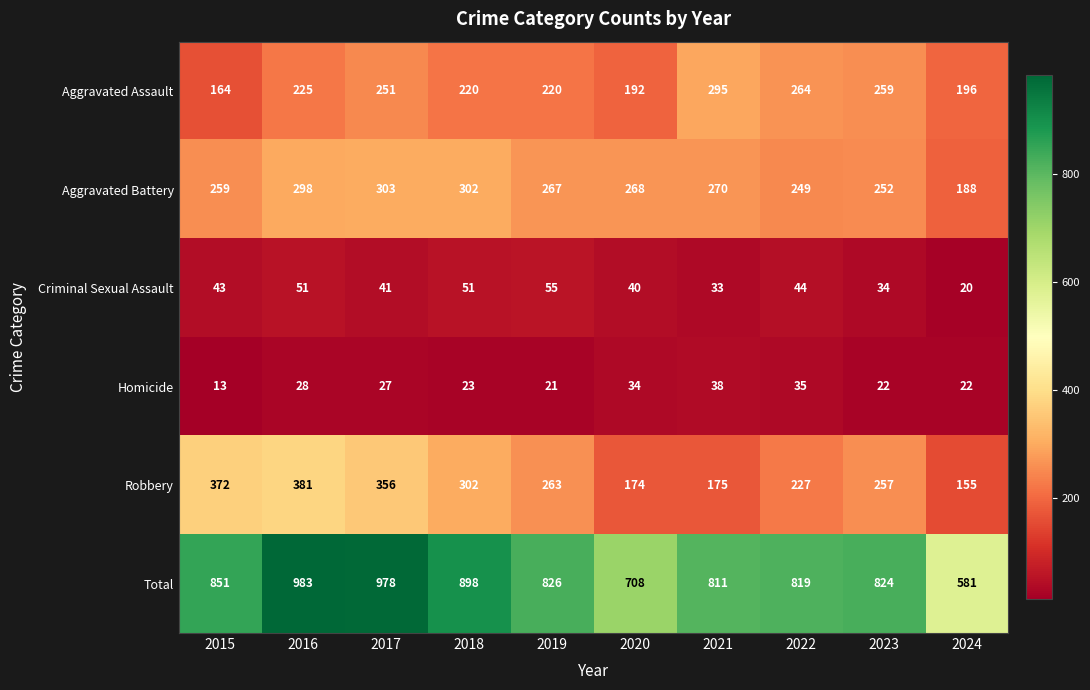

At 2021, list the series in order from largest to smallest.

Total, Aggravated Assault, Aggravated Battery, Robbery, Homicide, Criminal Sexual Assault